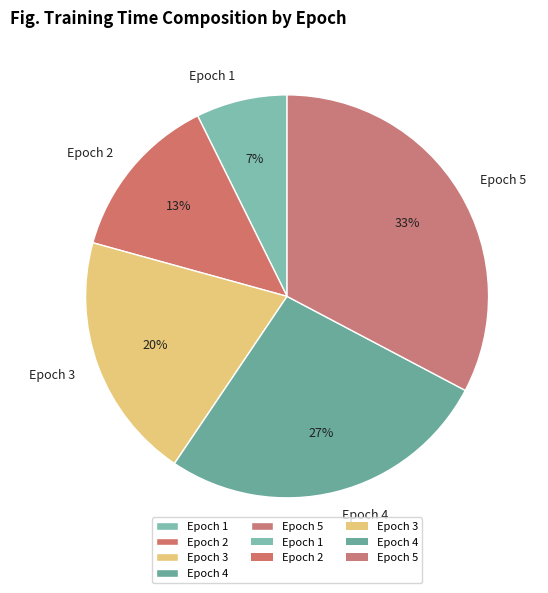

Approximately how many times larger is the value at Epoch 4 compared to Epoch 5?

0.8